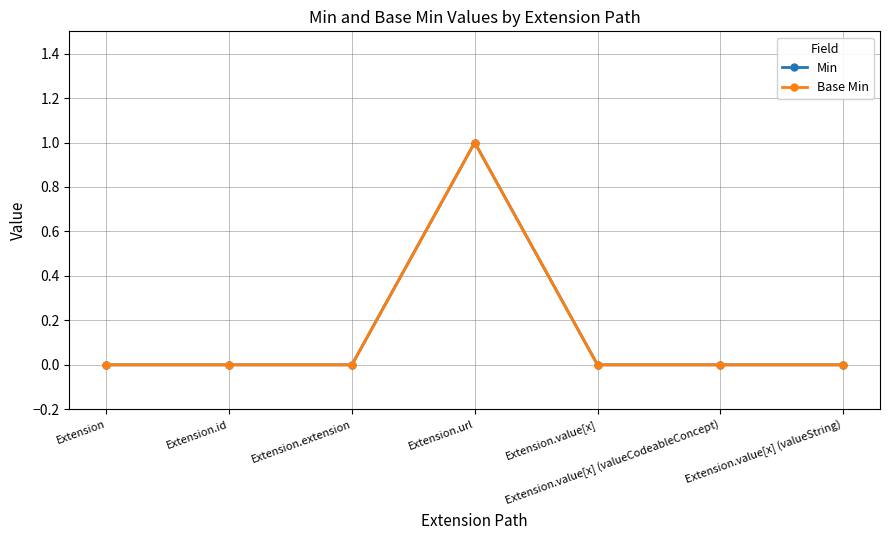

Does the chart display data point markers on the line(s)?

Yes